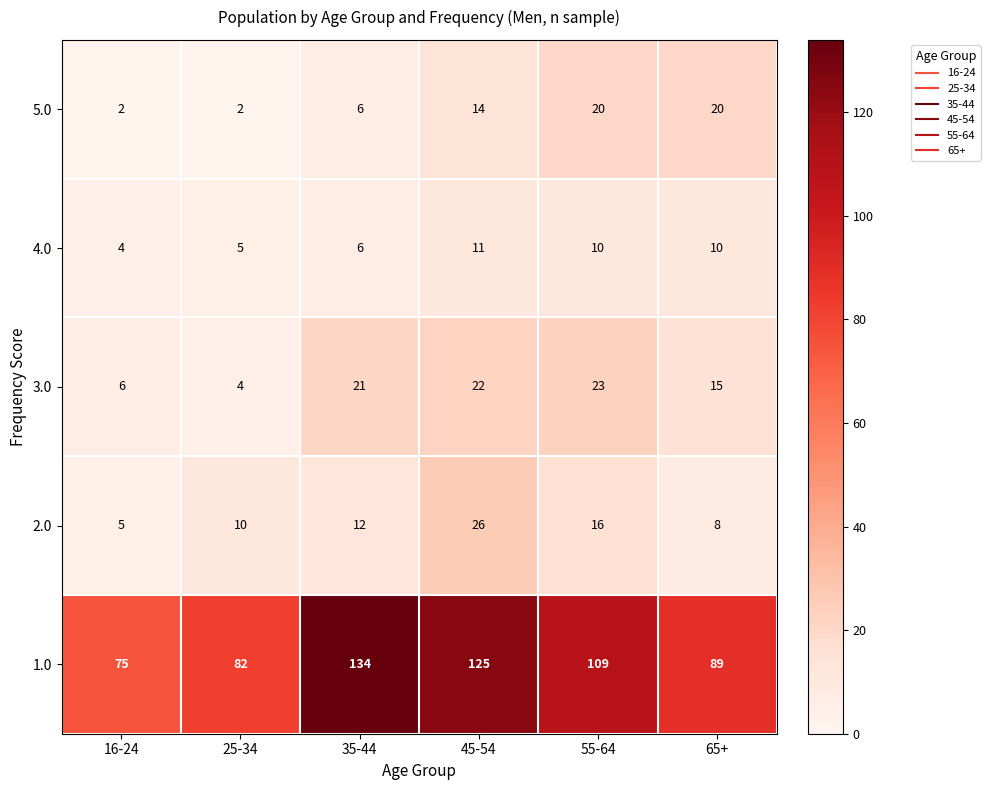

Is it true that 4.0 equals 10 at 65+?

True